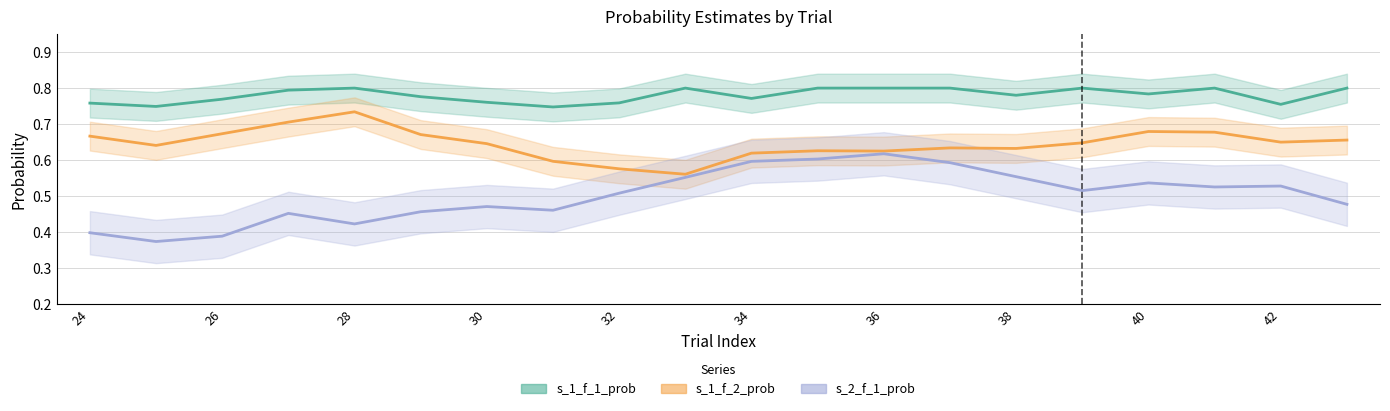

What is the average value of the s_1_f_1_prob series?

0.8